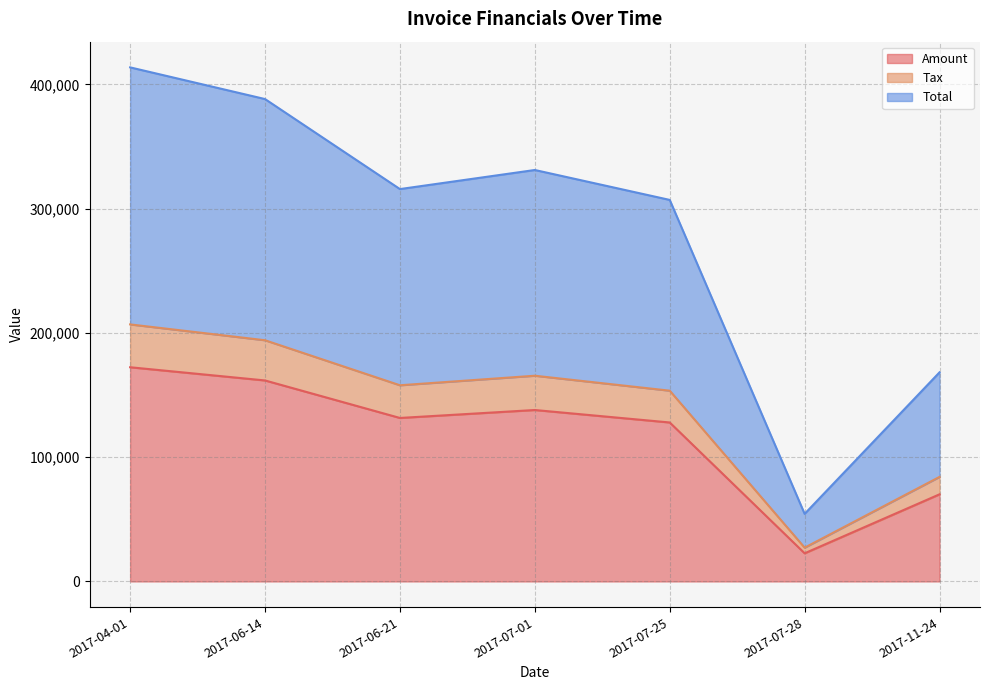

Reading right to left, what are all the values shown in this chart?

Amount: 70109.0	22654.0	127914.0	137945.0	131548.0	161728.0	172352.0
Tax: 84130.8	27184.8	153496.8	165534.0	157857.6	194073.6	206822.4
Total: 168261.6	54369.6	306993.8	331068.0	315715.6	388147.6	413644.4